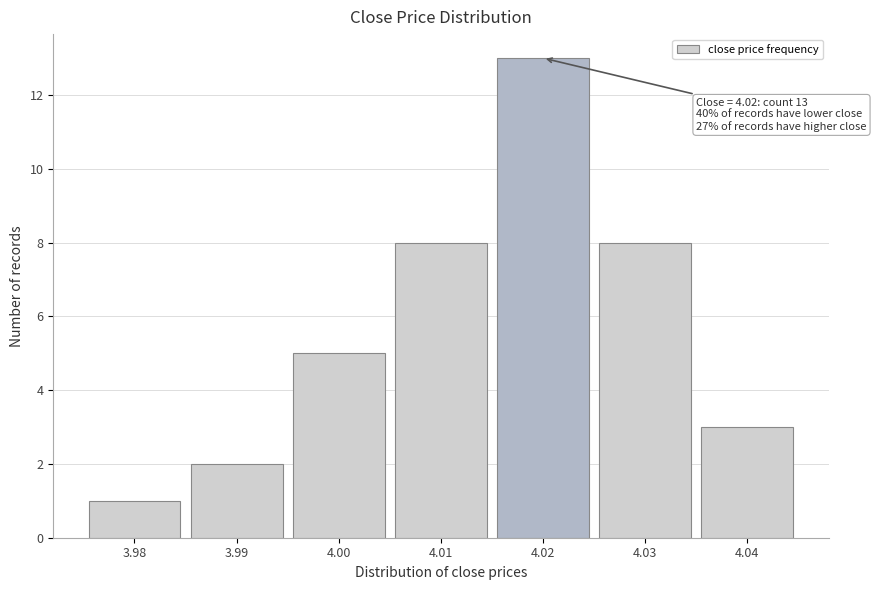

Over which range of the x-axis is the bar tallest?

4.015 to 4.025